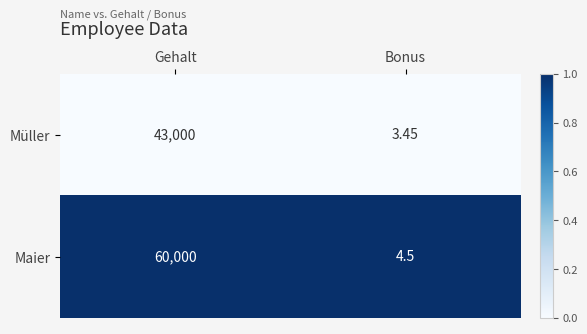

Rank the series by their maximum value, from highest to lowest.

Maier, Müller